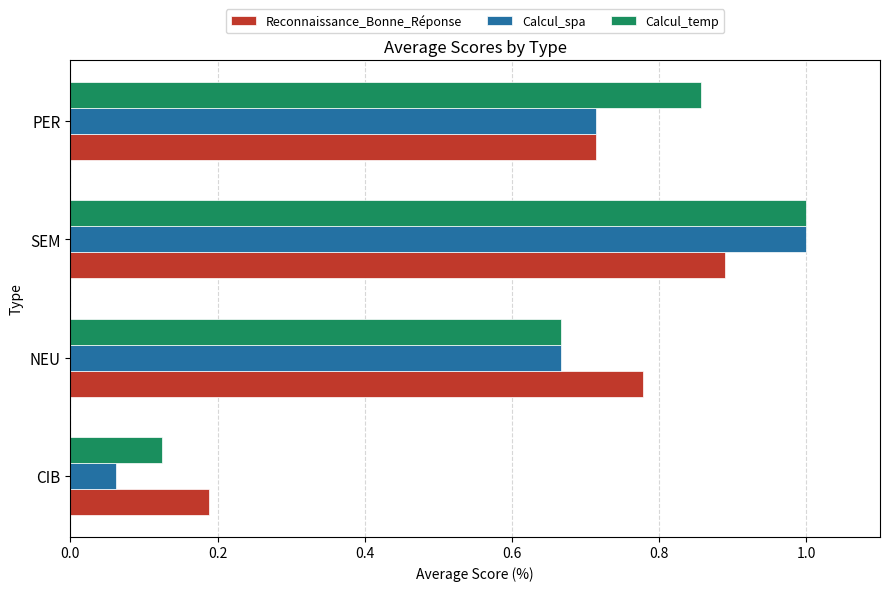

Which series has the widest spread of values?

Calcul_spa